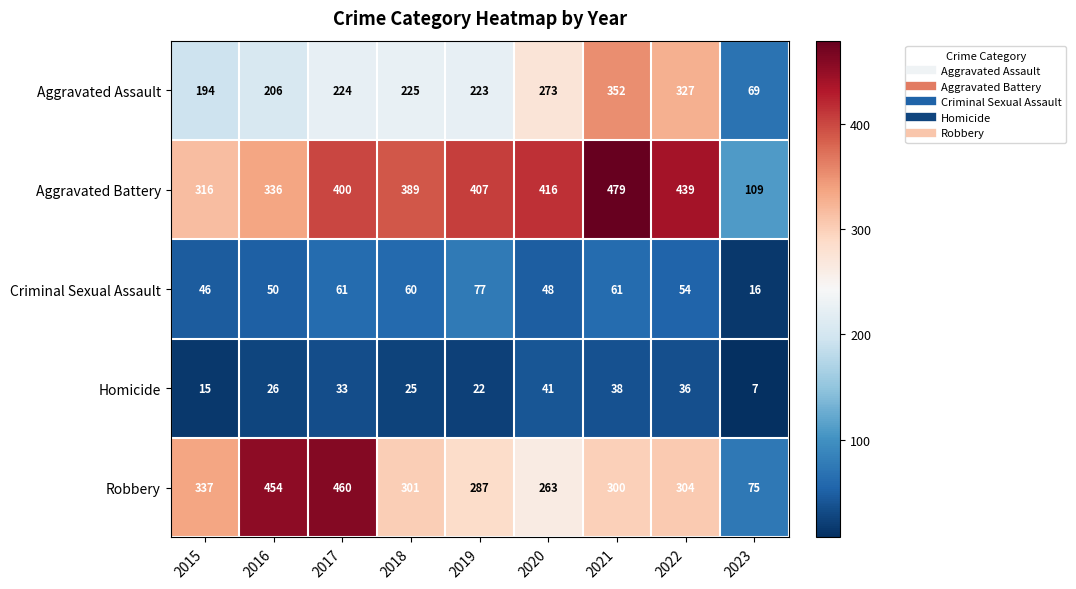

Rank the series by their maximum value, from highest to lowest.

Aggravated Battery, Robbery, Aggravated Assault, Criminal Sexual Assault, Homicide